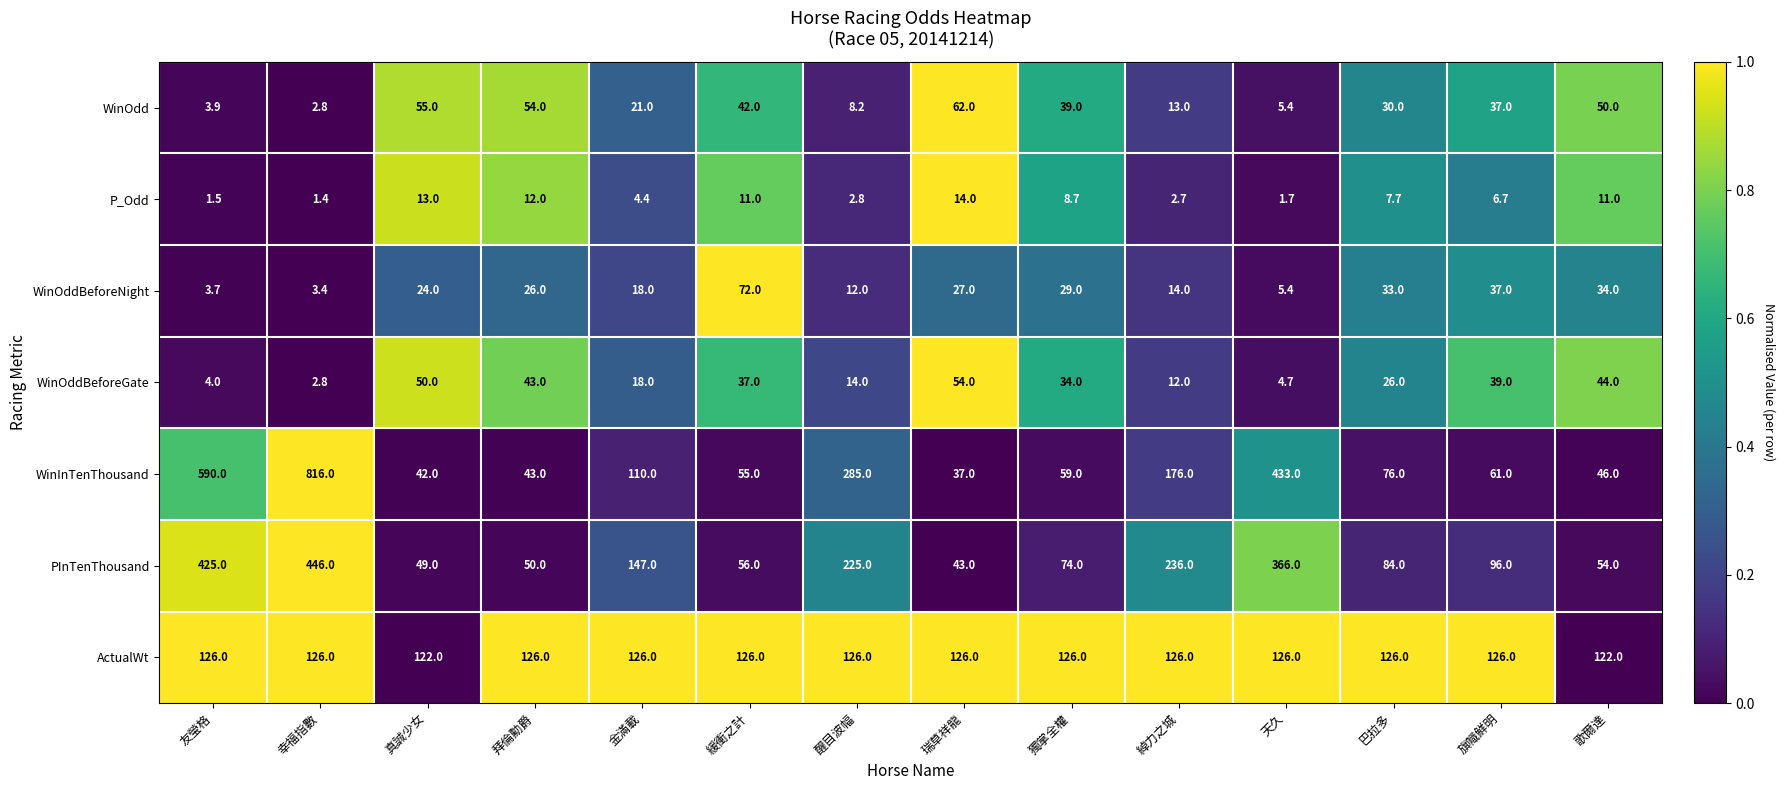

At which label does P_Odd reach its peak?

瑞草祥龍